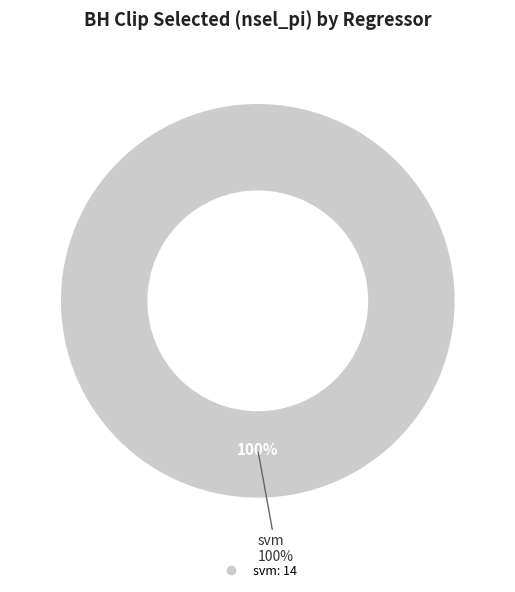

To the nearest percent, what is the combined percentage of svm and rf?

100%